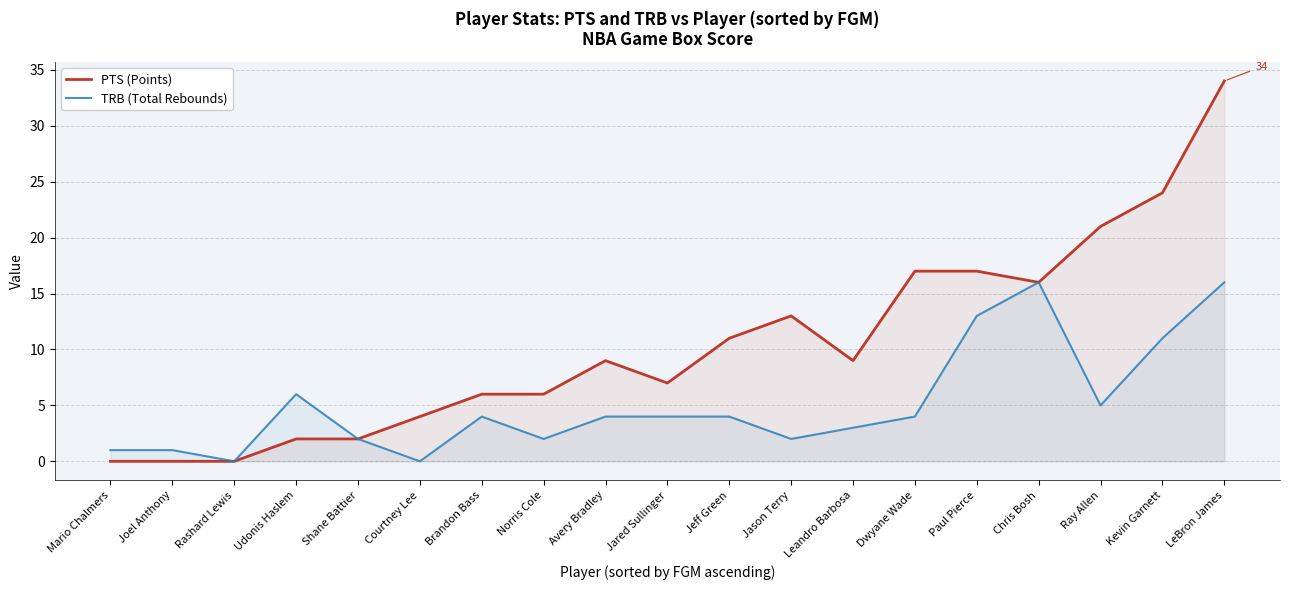

At which category does PTS (Points) reach its first local peak?

Avery Bradley